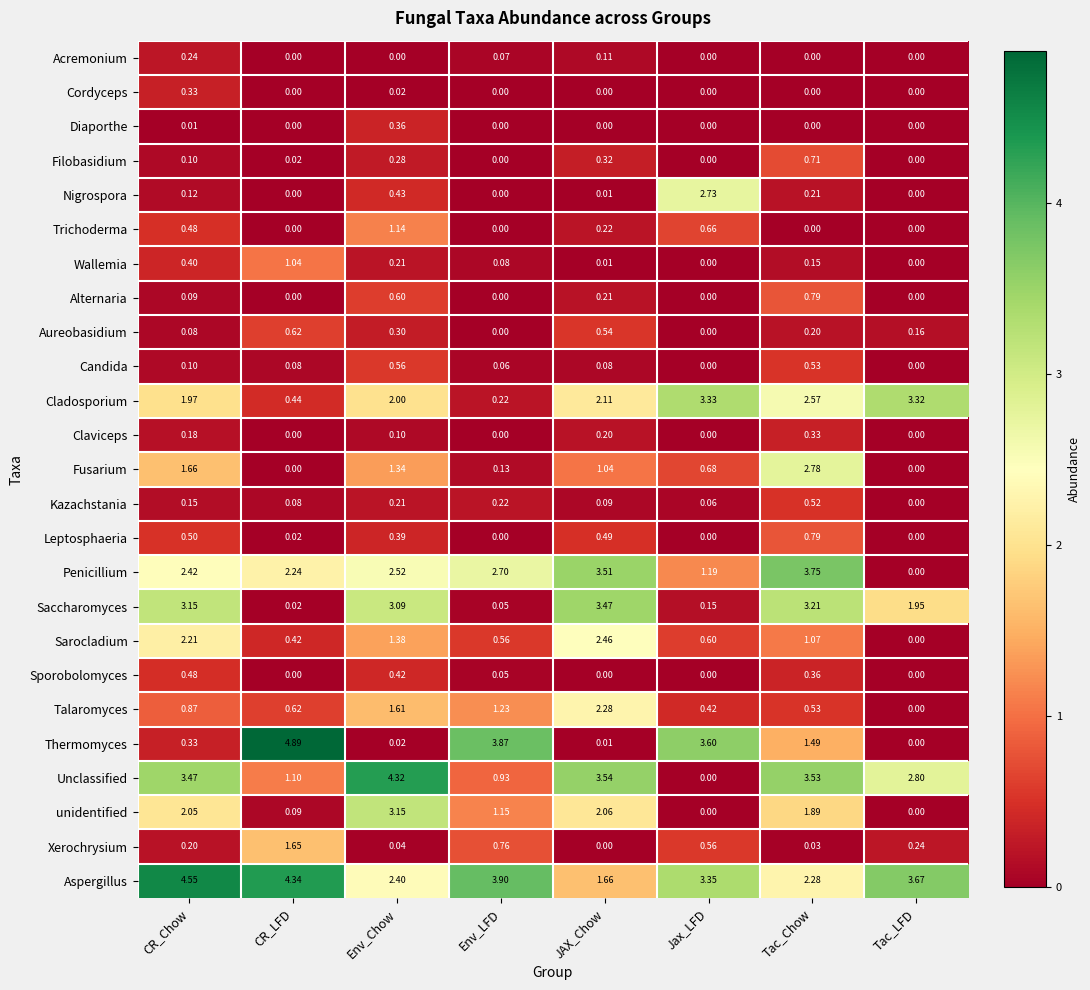

Which category has the highest value across all series?

CR_LFD